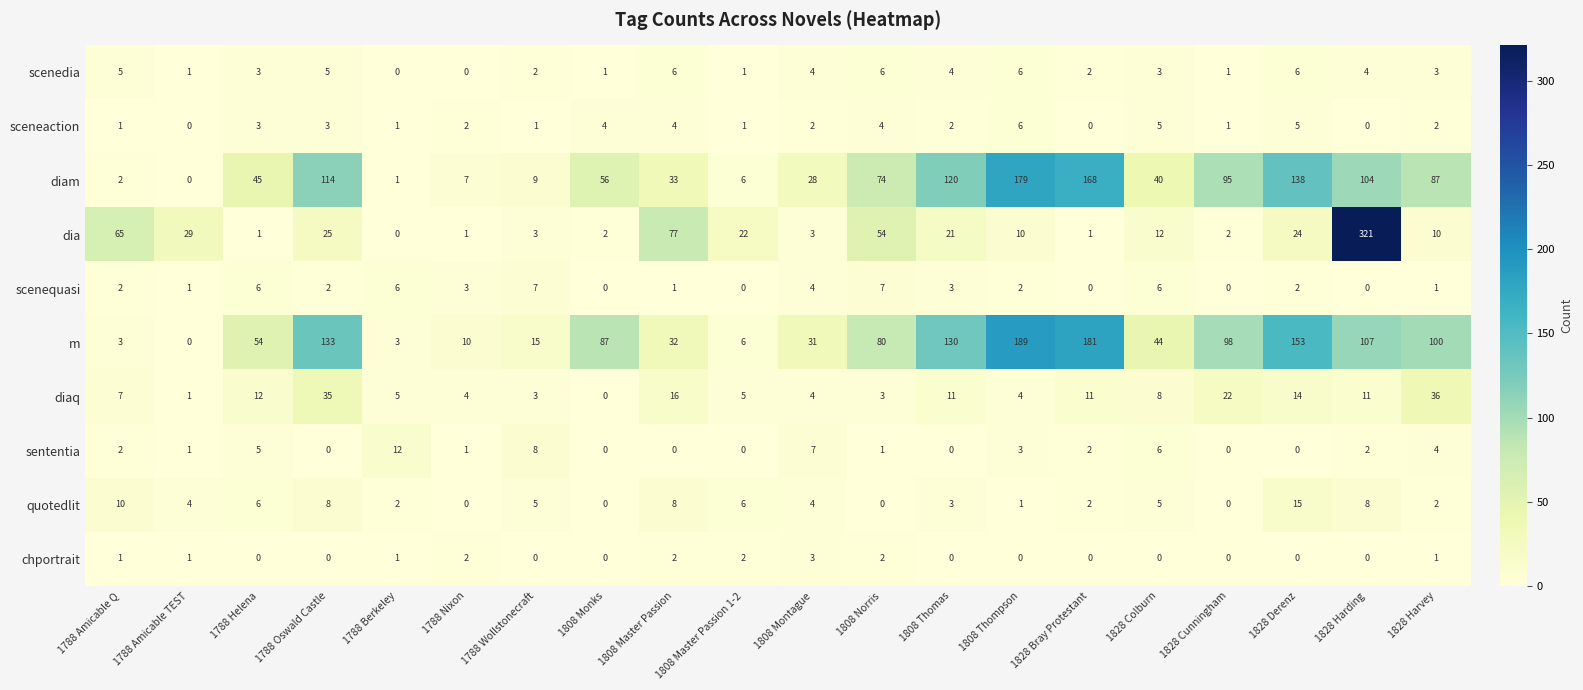

How many values in the quotedlit series are below 4?

9